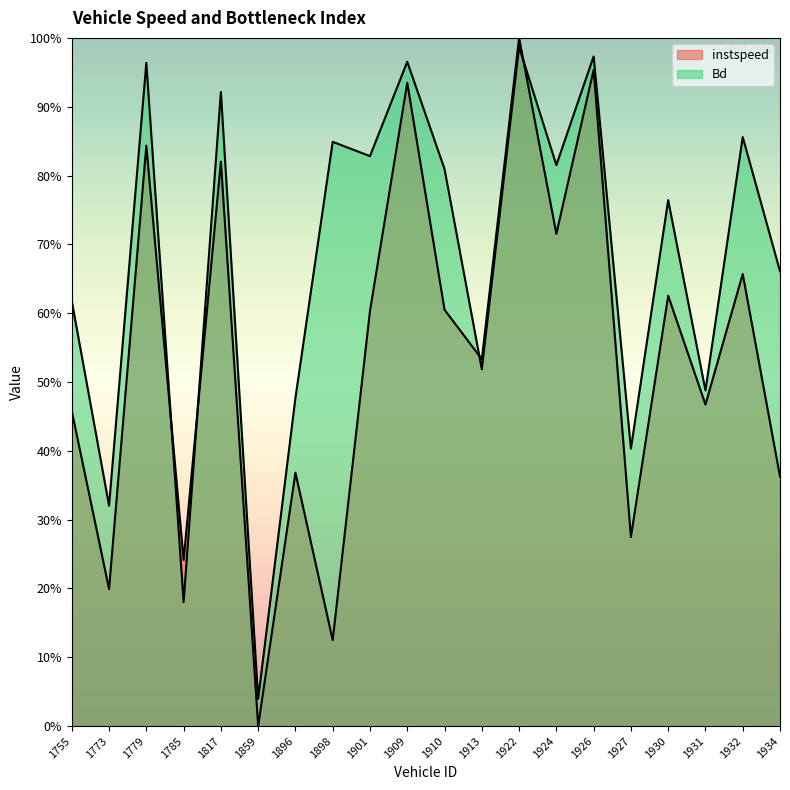

At which category is the sum across all series the highest?

1922